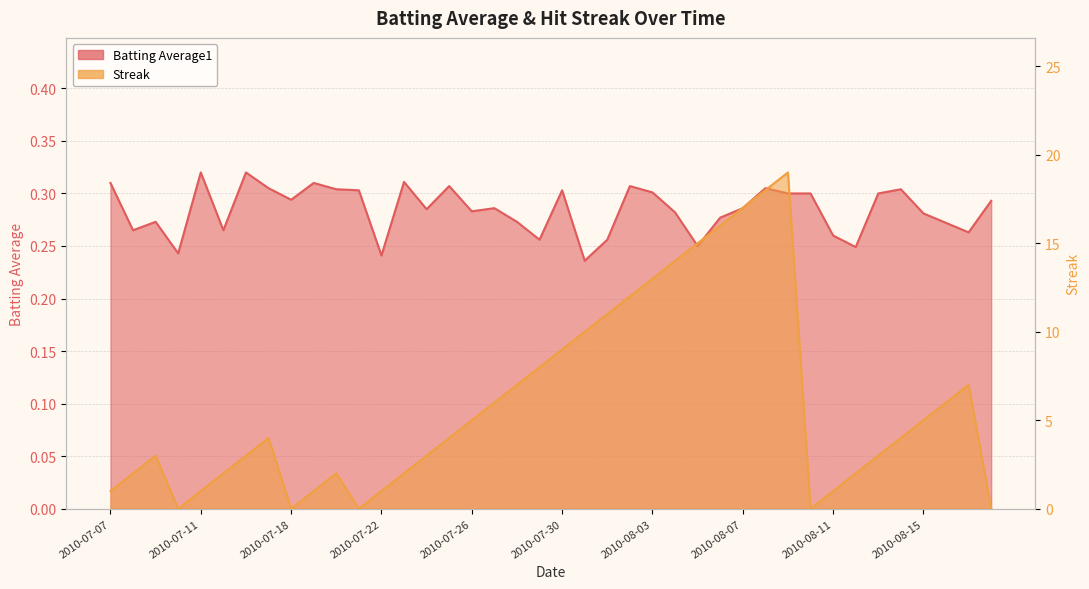

Reading left to right, what are all the values shown in this chart?

Batting Average1: 2010-07-07=0.3	2010-07-08=0.3	2010-07-09=0.3	2010-07-10=0.2	2010-07-11=0.3	2010-07-15=0.3	2010-07-16=0.3	2010-07-17=0.3	2010-07-18=0.3	2010-07-19=0.3	2010-07-20=0.3	2010-07-21=0.3	2010-07-22=0.2	2010-07-23=0.3	2010-07-24=0.3	2010-07-25=0.3	2010-07-26=0.3	2010-07-27=0.3	2010-07-28=0.3	2010-07-29=0.3	2010-07-30=0.3	2010-07-31=0.2	2010-08-01=0.3	2010-08-02=0.3	2010-08-03=0.3	2010-08-04=0.3	2010-08-05=0.2	2010-08-06=0.3	2010-08-07=0.3	2010-08-08=0.3	2010-08-09=0.3	2010-08-10=0.3	2010-08-11=0.3	2010-08-12=0.2	2010-08-13=0.3	2010-08-14=0.3	2010-08-15=0.3	2010-08-16=0.3	2010-08-17=0.3	2010-08-18=0.3
Streak: 2010-07-07=1.0	2010-07-08=2.0	2010-07-09=3.0	2010-07-10=0.0	2010-07-11=1.0	2010-07-15=2.0	2010-07-16=3.0	2010-07-17=4.0	2010-07-18=0.0	2010-07-19=1.0	2010-07-20=2.0	2010-07-21=0.0	2010-07-22=1.0	2010-07-23=2.0	2010-07-24=3.0	2010-07-25=4.0	2010-07-26=5.0	2010-07-27=6.0	2010-07-28=7.0	2010-07-29=8.0	2010-07-30=9.0	2010-07-31=10.0	2010-08-01=11.0	2010-08-02=12.0	2010-08-03=13.0	2010-08-04=14.0	2010-08-05=15.0	2010-08-06=16.0	2010-08-07=17.0	2010-08-08=18.0	2010-08-09=19.0	2010-08-10=0.0	2010-08-11=1.0	2010-08-12=2.0	2010-08-13=3.0	2010-08-14=4.0	2010-08-15=5.0	2010-08-16=6.0	2010-08-17=7.0	2010-08-18=0.0